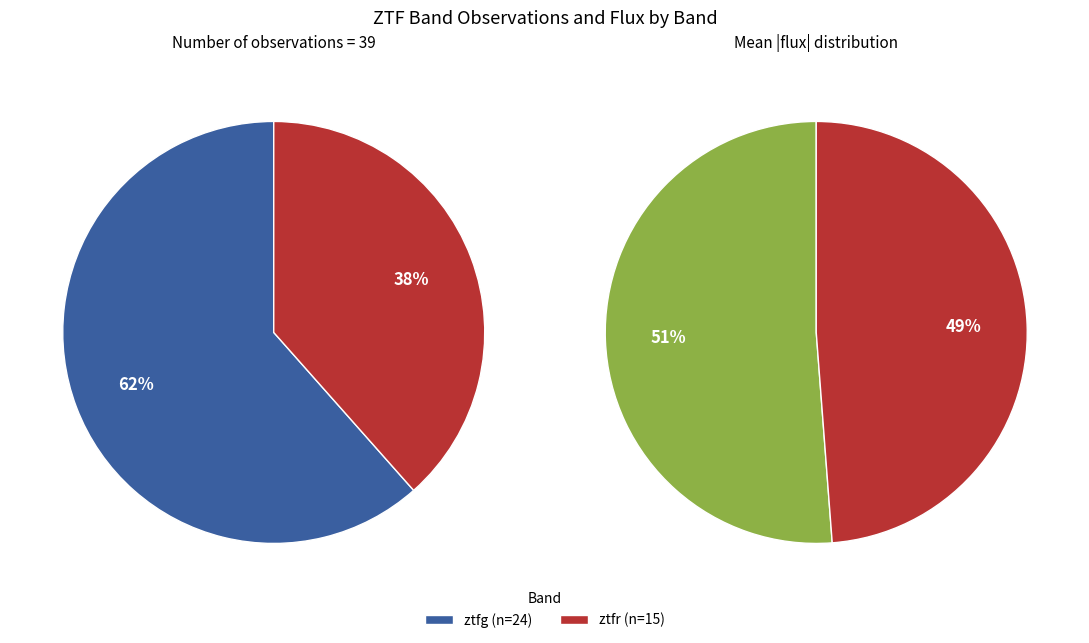

How many slices are in this pie chart?

2